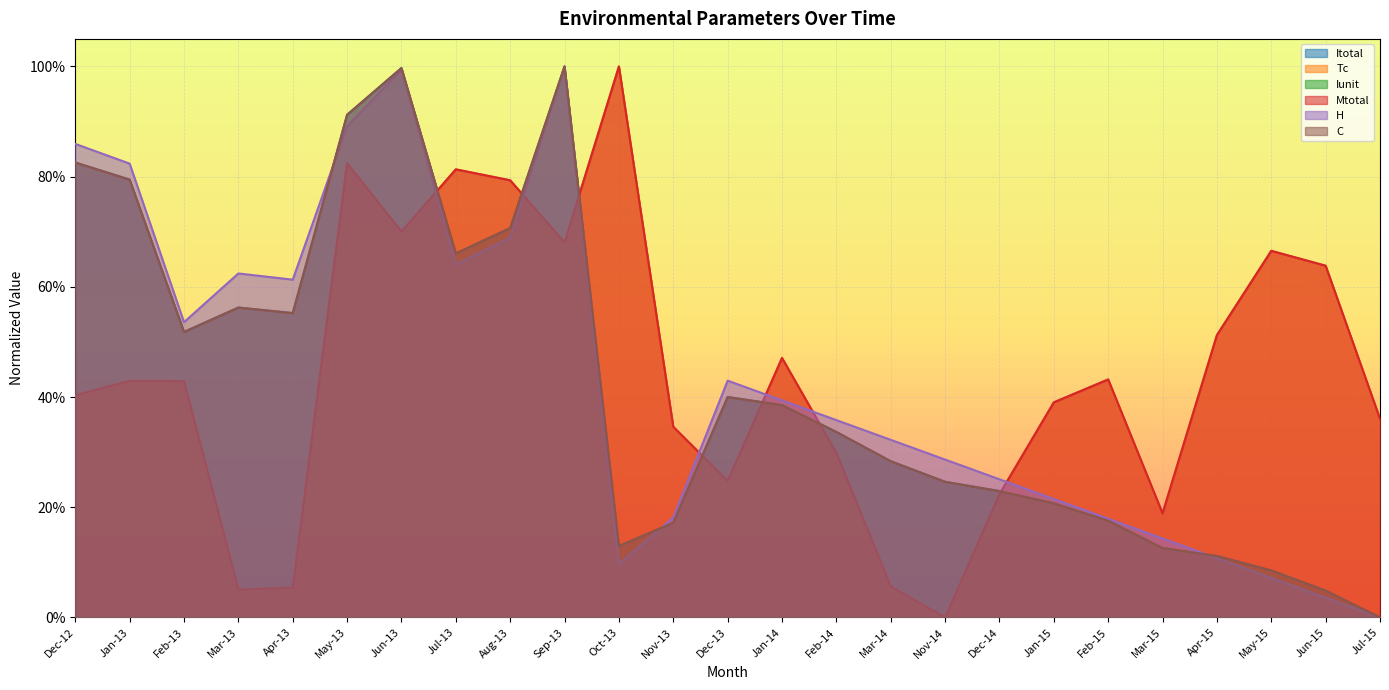

True or false: Itotal has a value of 0.9 at Feb-13.

False